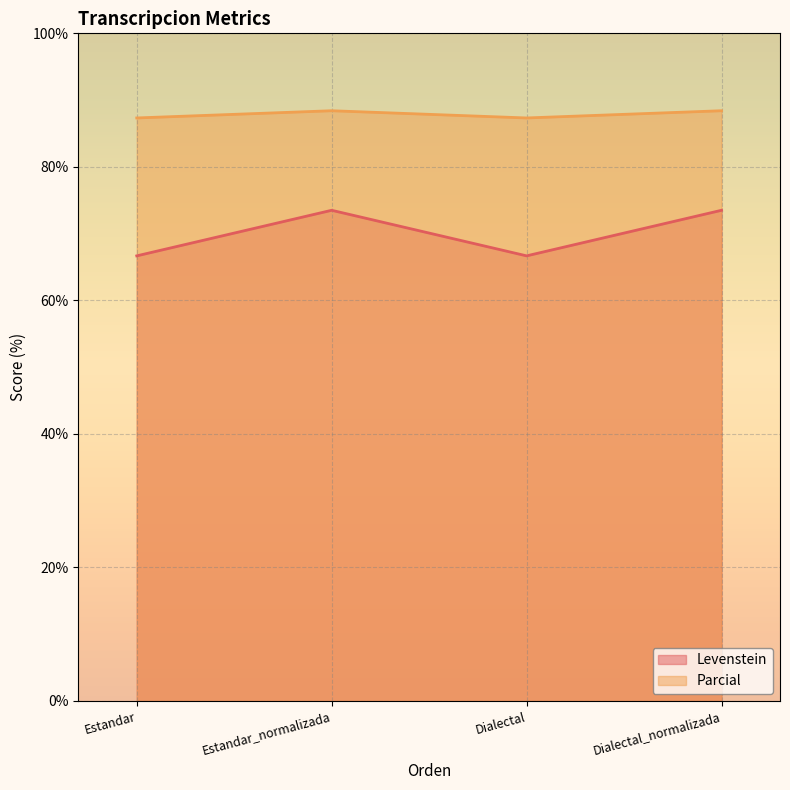

List the series in order of their overall mean, lowest first.

Levenstein, Parcial